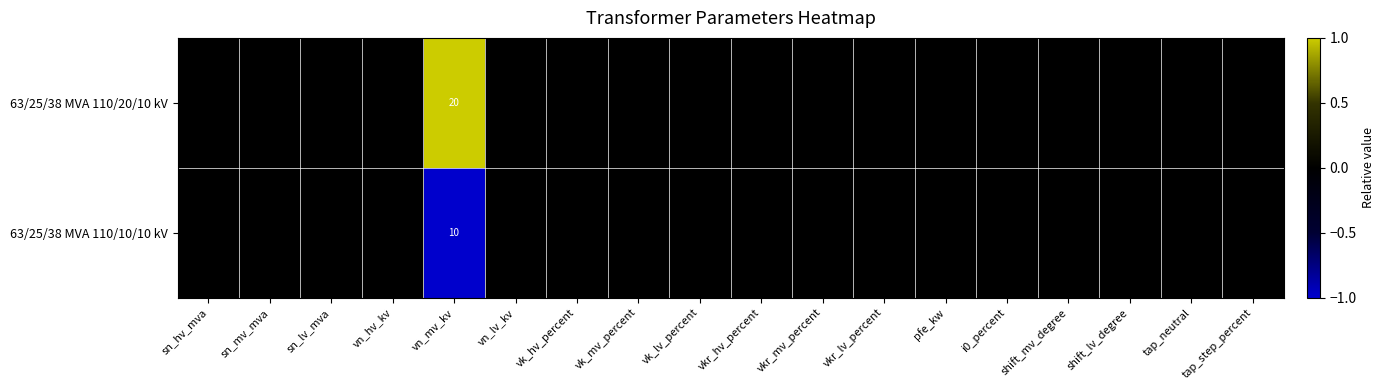

Count the number of data series in this chart.

2